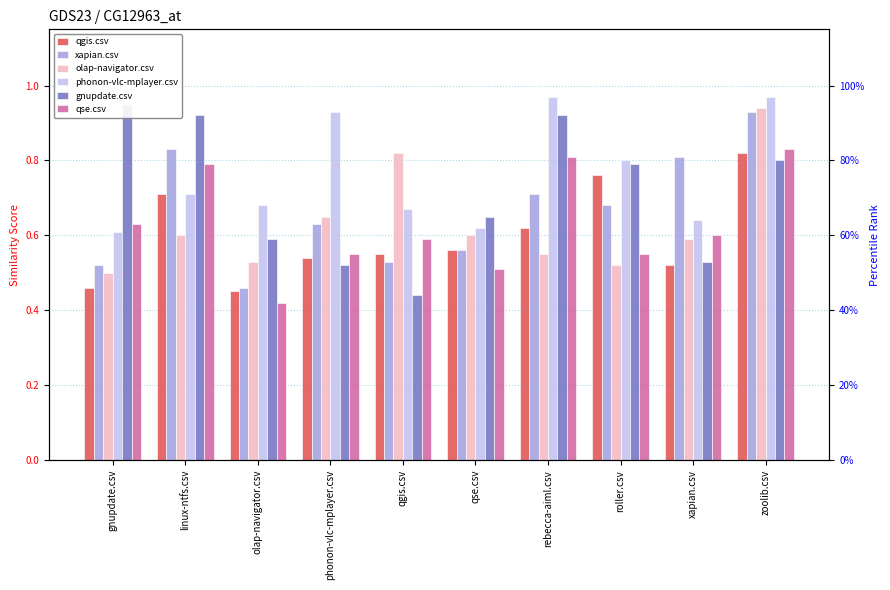

What are all the series names shown in the legend?

qgis.csv, xapian.csv, olap-navigator.csv, phonon-vlc-mplayer.csv, gnupdate.csv, qse.csv